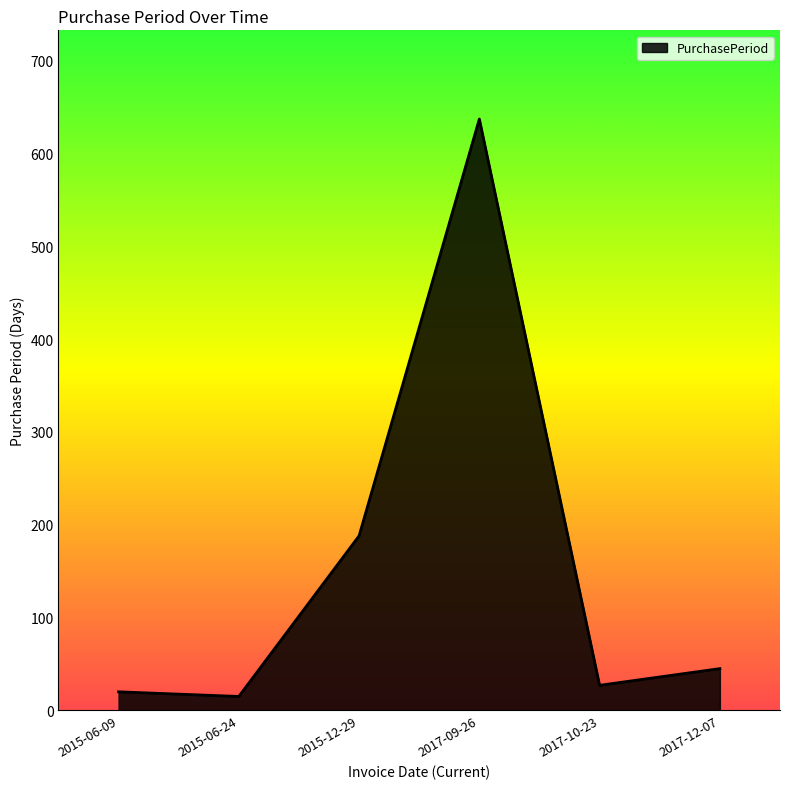

Reading left to right, transcribe all the data shown in this chart.

20	15	188	637	27	45